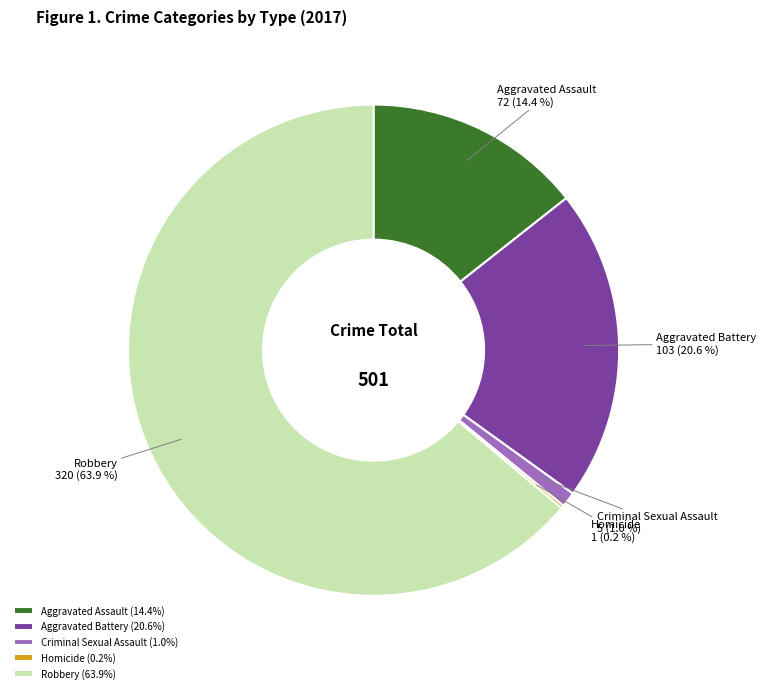

Is Aggravated Assault the majority of the pie?

No